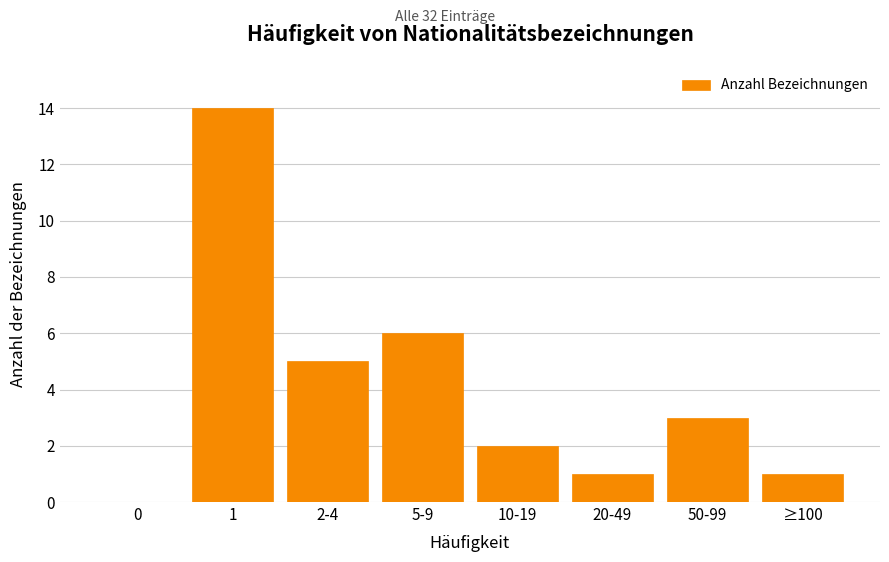

Reading left to right, what are all the values shown in this chart?

0=0	1=14	2-4=5	5-9=6	10-19=2	20-49=1	50-99=3	≥100=1